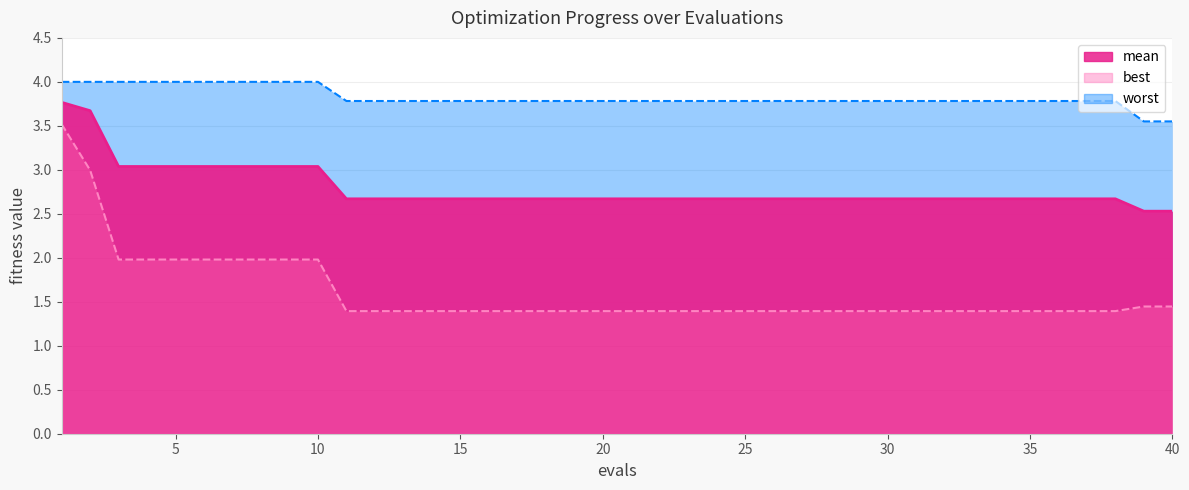

What is the lowest value of the best series?

1.4